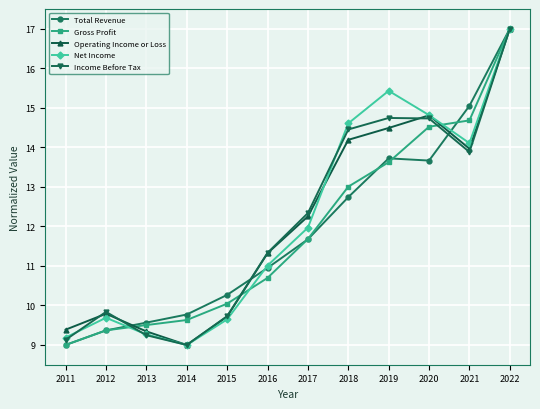

True or false: Income Before Tax has a value of 4.7 at 2015.

False